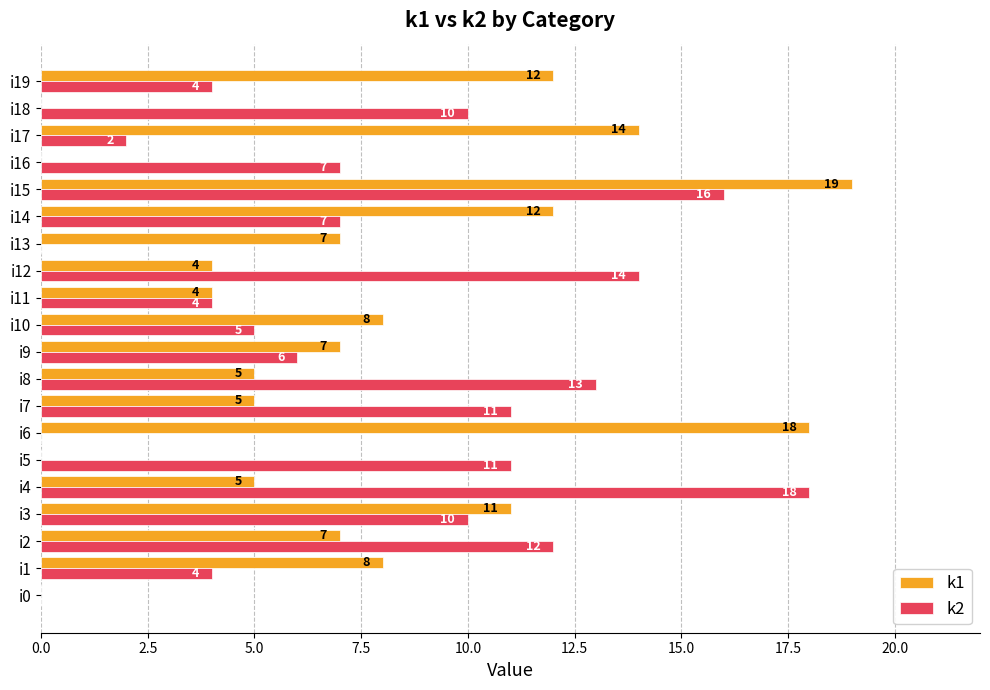

The value of k1 at i0 is 8. True or false?

False